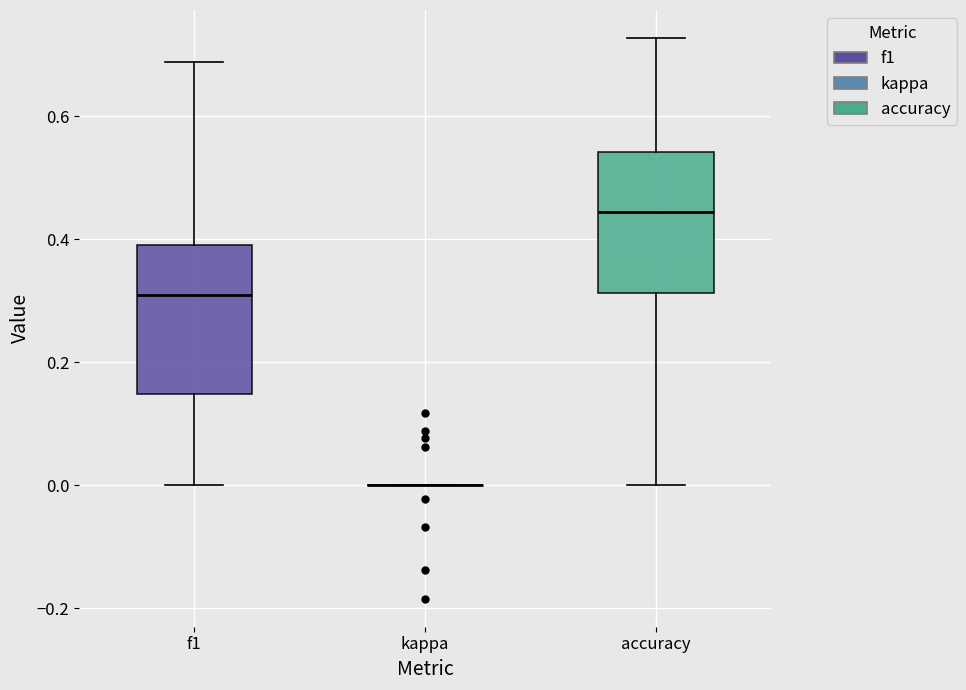

Reading left to right, transcribe this box plot: for each box, give where its median line is, the range the box spans, and where its two whiskers end, as read against the y-axis. The values are not printed on the chart, so give them approximately, as read against the axis.

f1: median 0.30, box 0.14 to 0.40, whiskers 0.00 to 0.68
kappa: box collapsed to a line at 0.00, whiskers 0.00 to 0.00
accuracy: median 0.44, box 0.32 to 0.54, whiskers 0.00 to 0.72